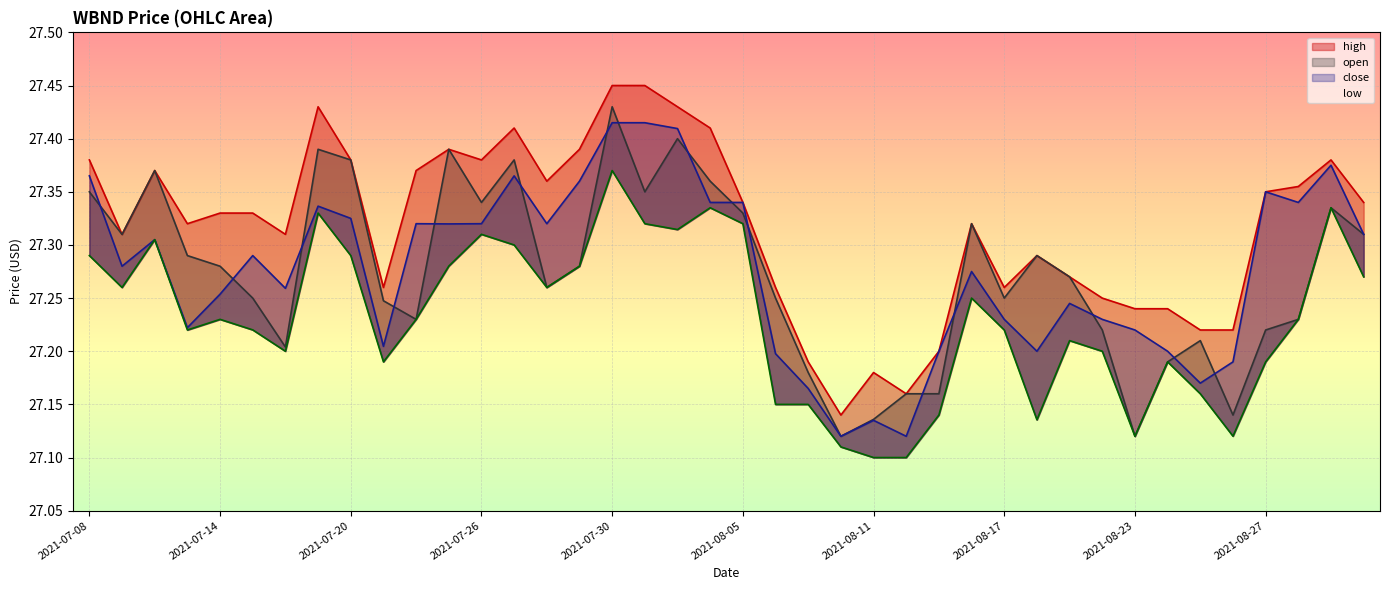

Reading left to right, what are all the values shown in this chart?

high: 2021-07-08=27.4	2021-07-09=27.3	2021-07-12=27.4	2021-07-13=27.3	2021-07-14=27.3	2021-07-15=27.3	2021-07-16=27.3	2021-07-19=27.4	2021-07-20=27.4	2021-07-21=27.3	2021-07-22=27.4	2021-07-23=27.4	2021-07-26=27.4	2021-07-27=27.4	2021-07-28=27.4	2021-07-29=27.4	2021-07-30=27.4	2021-08-02=27.4	2021-08-03=27.4	2021-08-04=27.4	2021-08-05=27.3	2021-08-06=27.3	2021-08-09=27.2	2021-08-10=27.1	2021-08-11=27.2	2021-08-12=27.2	2021-08-13=27.2	2021-08-16=27.3	2021-08-17=27.3	2021-08-18=27.3	2021-08-19=27.3	2021-08-20=27.2	2021-08-23=27.2	2021-08-24=27.2	2021-08-25=27.2	2021-08-26=27.2	2021-08-27=27.4	2021-08-30=27.4	2021-08-31=27.4	2021-09-01=27.3
low: 2021-07-08=27.3	2021-07-09=27.3	2021-07-12=27.3	2021-07-13=27.2	2021-07-14=27.2	2021-07-15=27.2	2021-07-16=27.2	2021-07-19=27.3	2021-07-20=27.3	2021-07-21=27.2	2021-07-22=27.2	2021-07-23=27.3	2021-07-26=27.3	2021-07-27=27.3	2021-07-28=27.3	2021-07-29=27.3	2021-07-30=27.4	2021-08-02=27.3	2021-08-03=27.3	2021-08-04=27.3	2021-08-05=27.3	2021-08-06=27.1	2021-08-09=27.1	2021-08-10=27.1	2021-08-11=27.1	2021-08-12=27.1	2021-08-13=27.1	2021-08-16=27.2	2021-08-17=27.2	2021-08-18=27.1	2021-08-19=27.2	2021-08-20=27.2	2021-08-23=27.1	2021-08-24=27.2	2021-08-25=27.2	2021-08-26=27.1	2021-08-27=27.2	2021-08-30=27.2	2021-08-31=27.3	2021-09-01=27.3
open: 2021-07-08=27.4	2021-07-09=27.3	2021-07-12=27.4	2021-07-13=27.3	2021-07-14=27.3	2021-07-15=27.2	2021-07-16=27.2	2021-07-19=27.4	2021-07-20=27.4	2021-07-21=27.2	2021-07-22=27.2	2021-07-23=27.4	2021-07-26=27.3	2021-07-27=27.4	2021-07-28=27.3	2021-07-29=27.3	2021-07-30=27.4	2021-08-02=27.4	2021-08-03=27.4	2021-08-04=27.4	2021-08-05=27.3	2021-08-06=27.2	2021-08-09=27.2	2021-08-10=27.1	2021-08-11=27.1	2021-08-12=27.2	2021-08-13=27.2	2021-08-16=27.3	2021-08-17=27.2	2021-08-18=27.3	2021-08-19=27.3	2021-08-20=27.2	2021-08-23=27.1	2021-08-24=27.2	2021-08-25=27.2	2021-08-26=27.1	2021-08-27=27.2	2021-08-30=27.2	2021-08-31=27.3	2021-09-01=27.3
close: 2021-07-08=27.4	2021-07-09=27.3	2021-07-12=27.3	2021-07-13=27.2	2021-07-14=27.3	2021-07-15=27.3	2021-07-16=27.3	2021-07-19=27.3	2021-07-20=27.3	2021-07-21=27.2	2021-07-22=27.3	2021-07-23=27.3	2021-07-26=27.3	2021-07-27=27.4	2021-07-28=27.3	2021-07-29=27.4	2021-07-30=27.4	2021-08-02=27.4	2021-08-03=27.4	2021-08-04=27.3	2021-08-05=27.3	2021-08-06=27.2	2021-08-09=27.2	2021-08-10=27.1	2021-08-11=27.1	2021-08-12=27.1	2021-08-13=27.2	2021-08-16=27.3	2021-08-17=27.2	2021-08-18=27.2	2021-08-19=27.2	2021-08-20=27.2	2021-08-23=27.2	2021-08-24=27.2	2021-08-25=27.2	2021-08-26=27.2	2021-08-27=27.4	2021-08-30=27.3	2021-08-31=27.4	2021-09-01=27.3